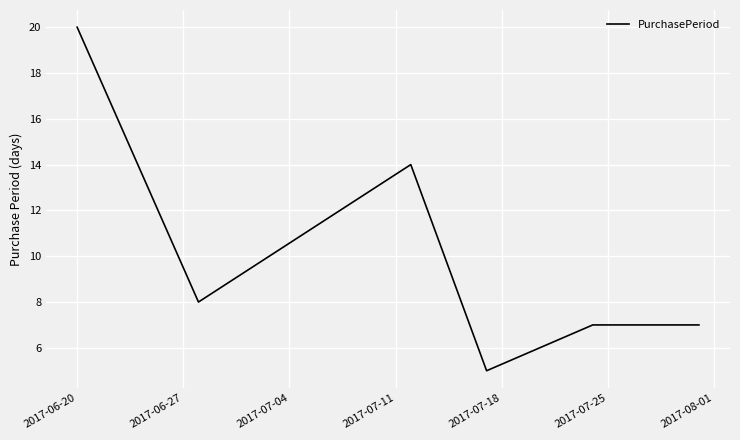

What is the difference between the second highest and minimum values?

9